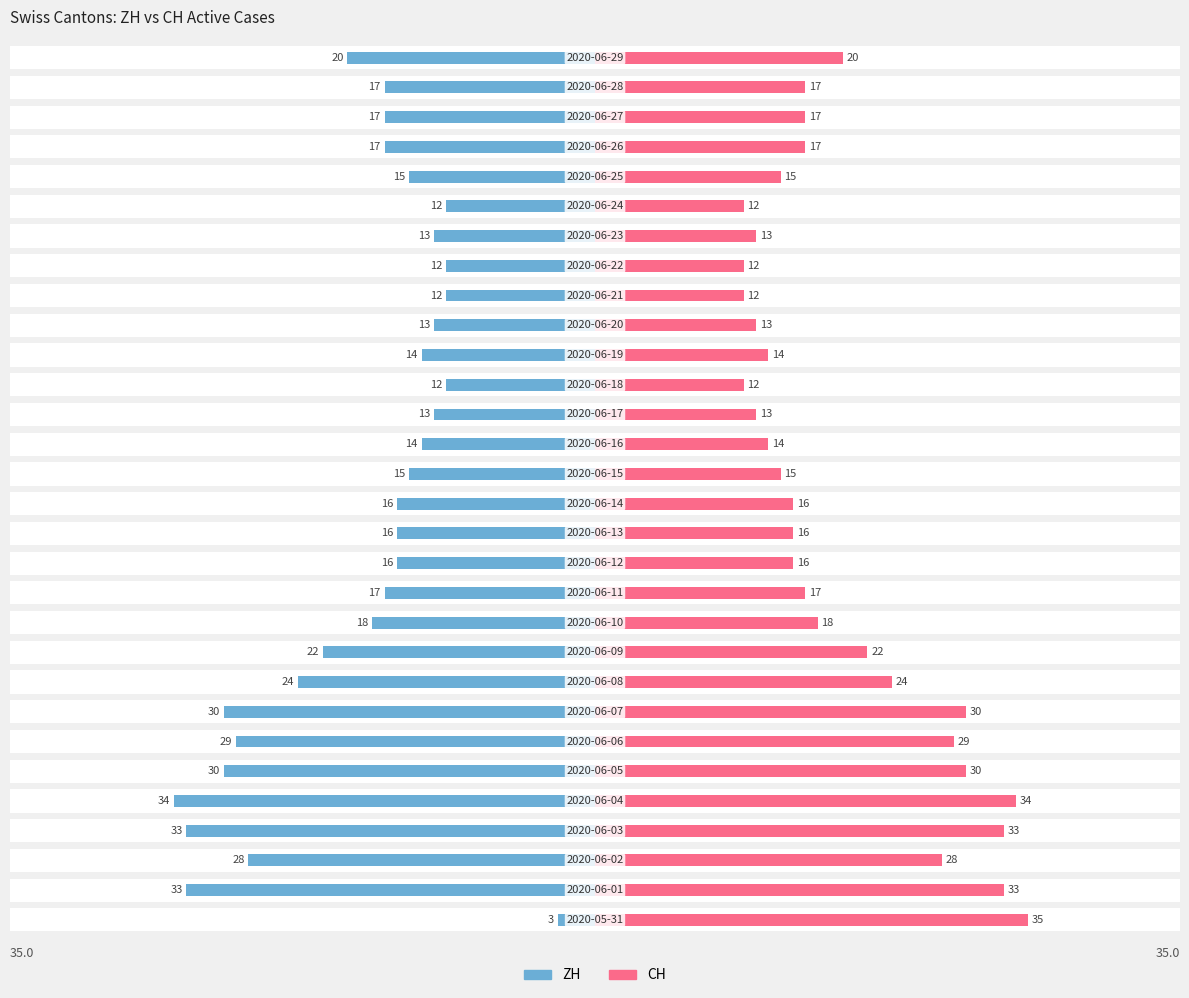

How many bars are there in each group?

2